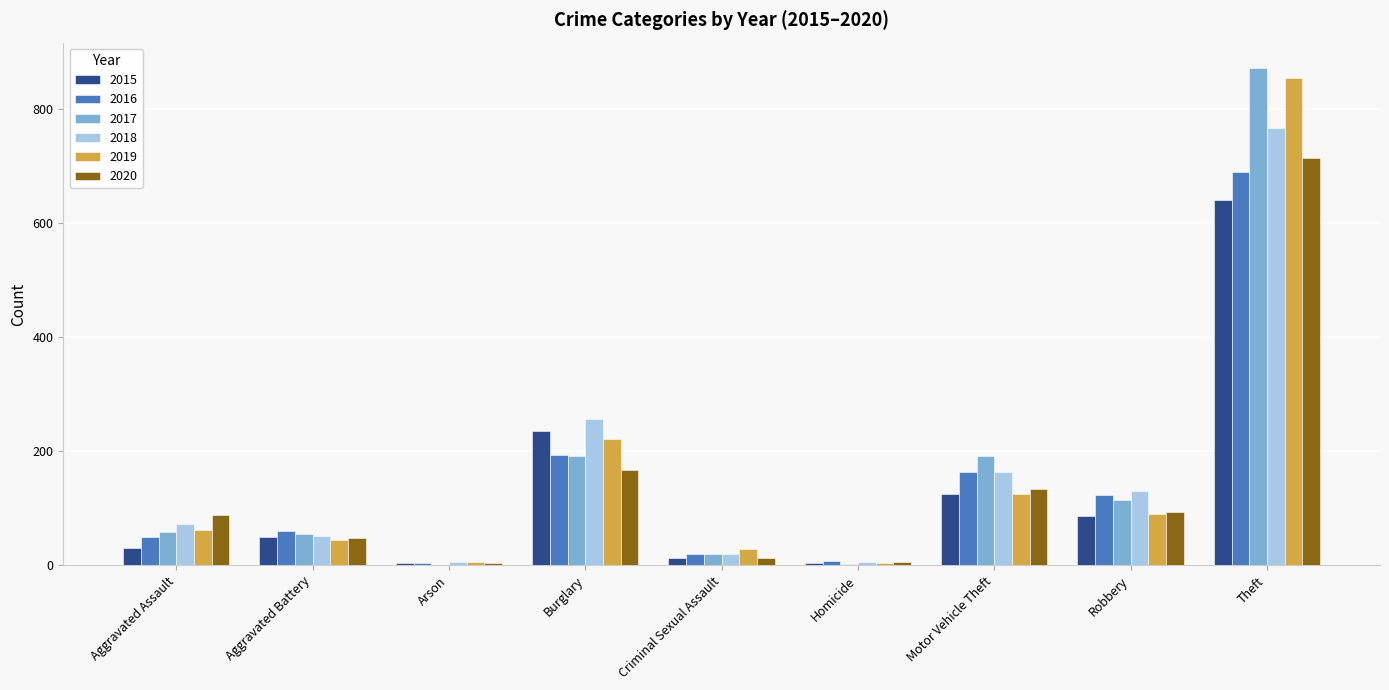

How many categories are shown in the chart?

9